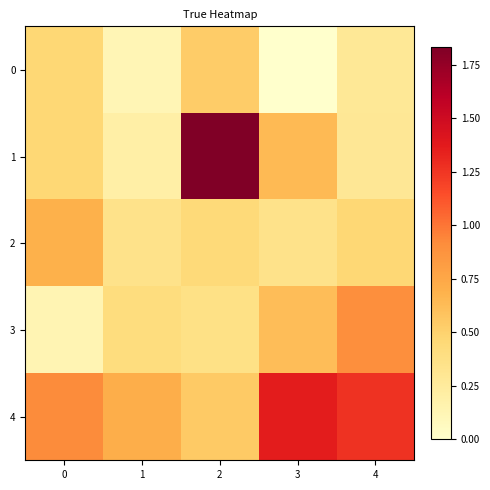

Which category has the highest value across all series?

2